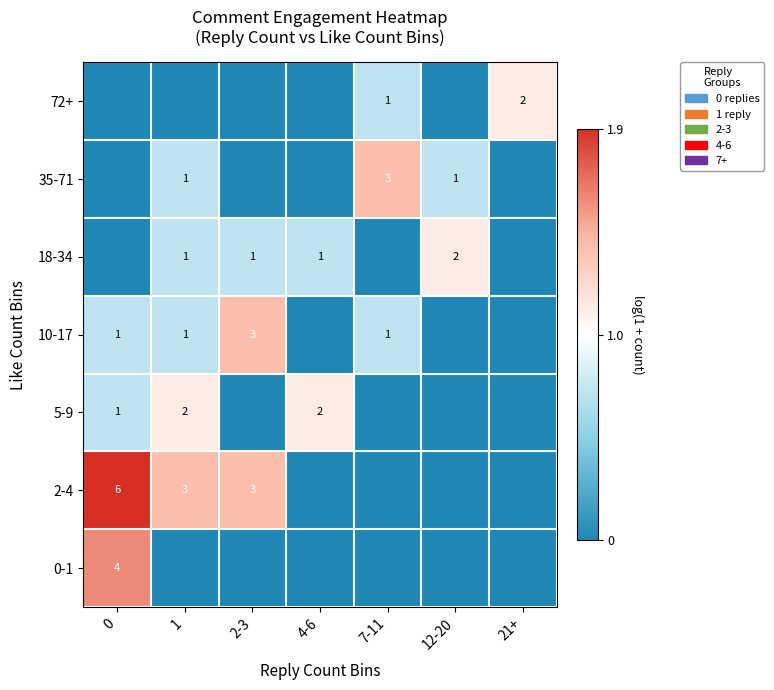

True or false: 2-4 has a value of 4 at 2-3.

False